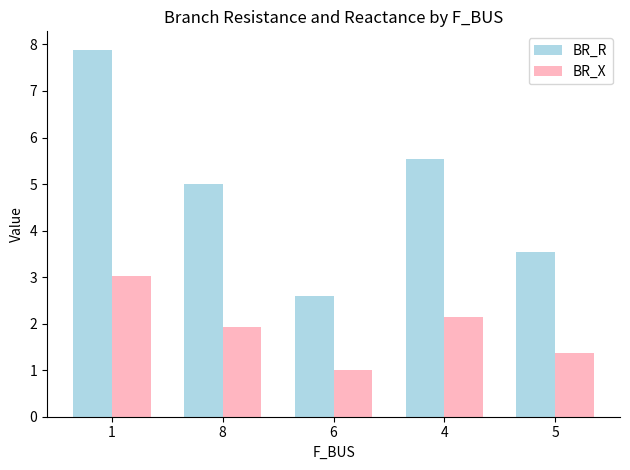

What is the label of the 2nd bar from the left?

8